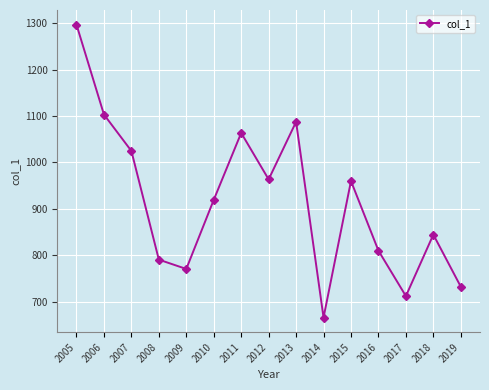

What is the difference between the values at 2017 and 2009?

58.5